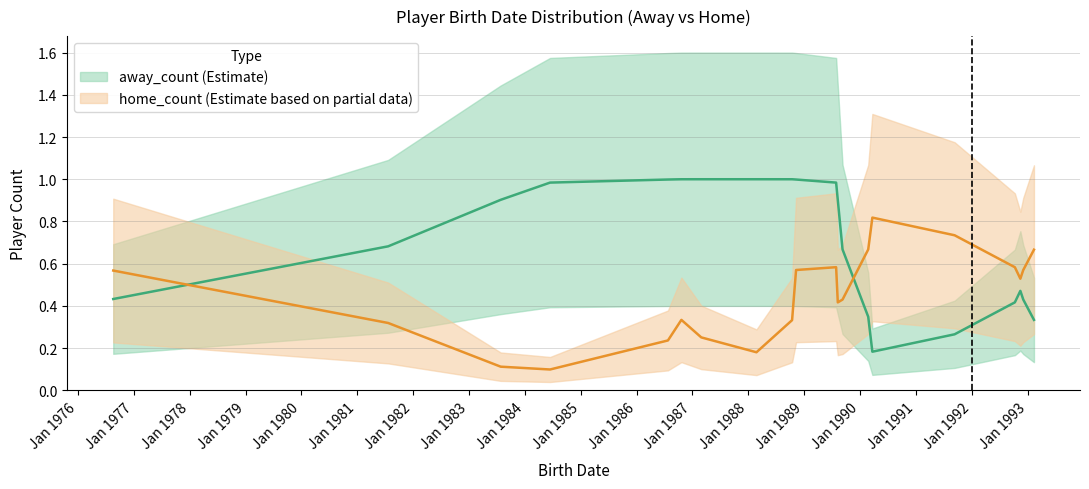

The away_count series shows 1 at 1987-02-28. True or false?

False